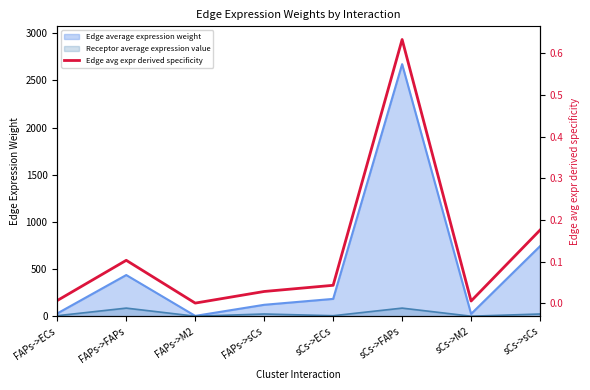

List the labels in order of value, smallest first.

FAPs->M2, sCs->M2, FAPs->ECs, FAPs->sCs, sCs->ECs, FAPs->FAPs, sCs->sCs, sCs->FAPs